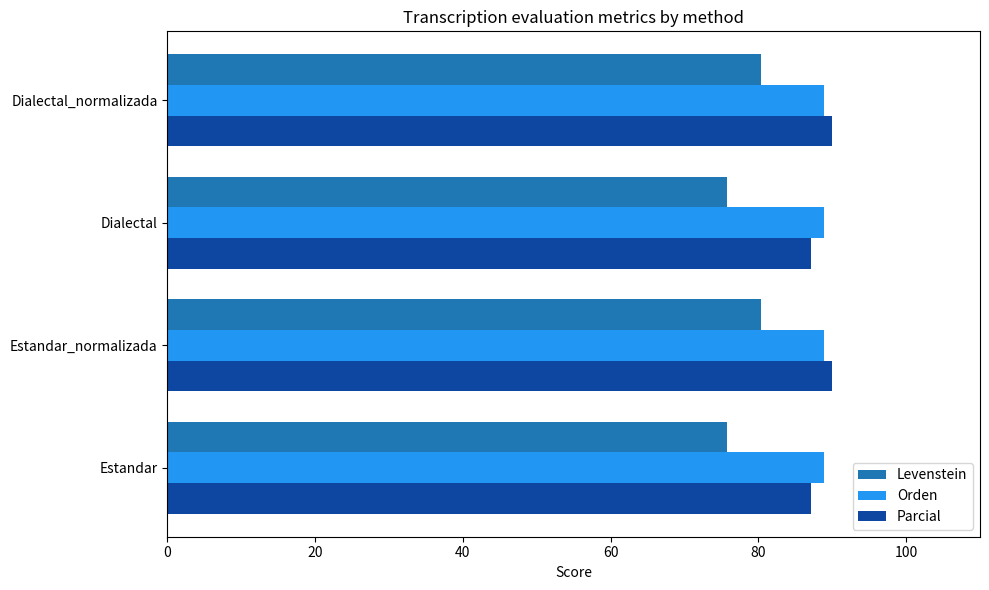

What is the total value across all series at Dialectal_normalizada?

259.2